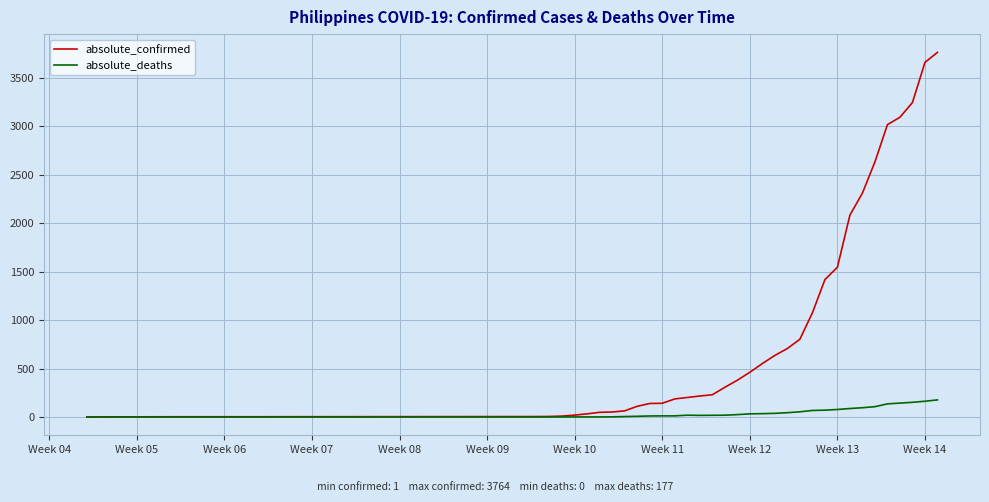

Rank the series by their maximum value, from lowest to highest.

absolute_deaths, absolute_confirmed